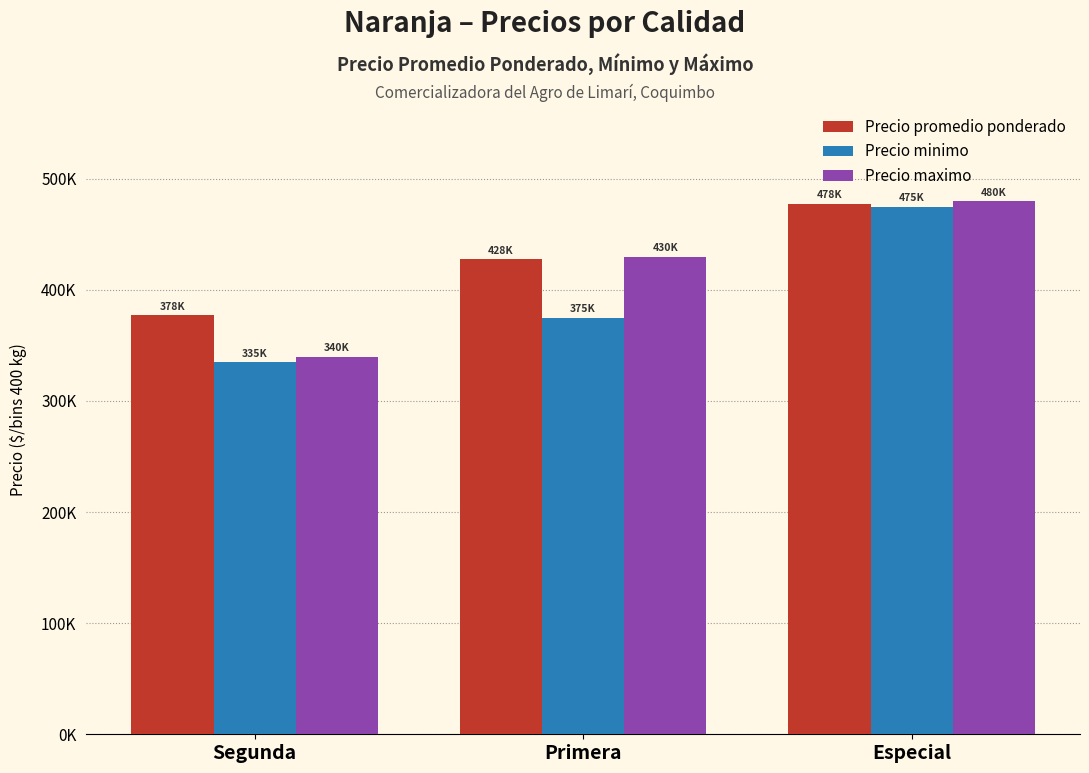

What is the average value of the Precio promedio ponderado series?

427500